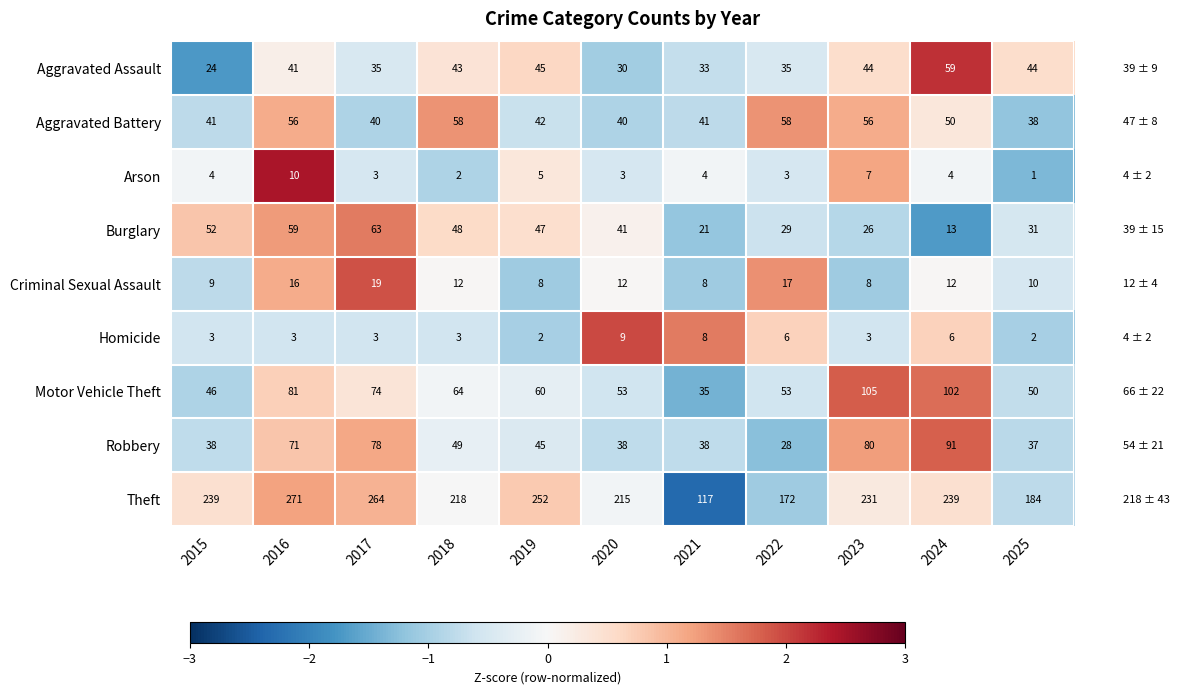

What is the greatest value displayed?

271